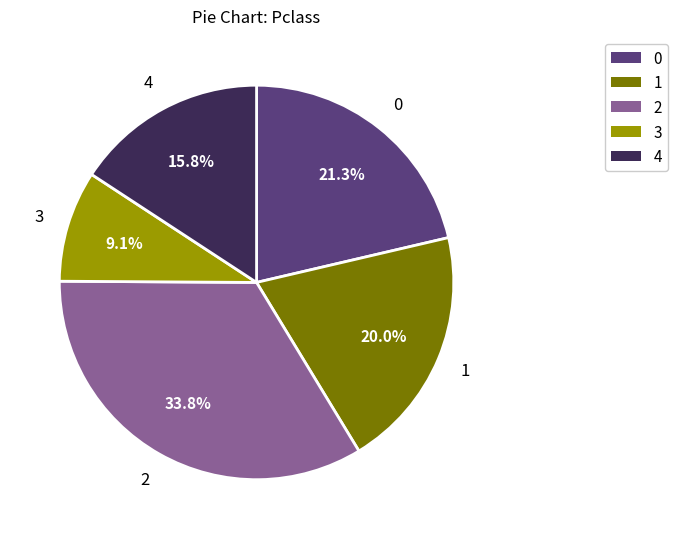

Which category has the smallest portion of the pie?

3